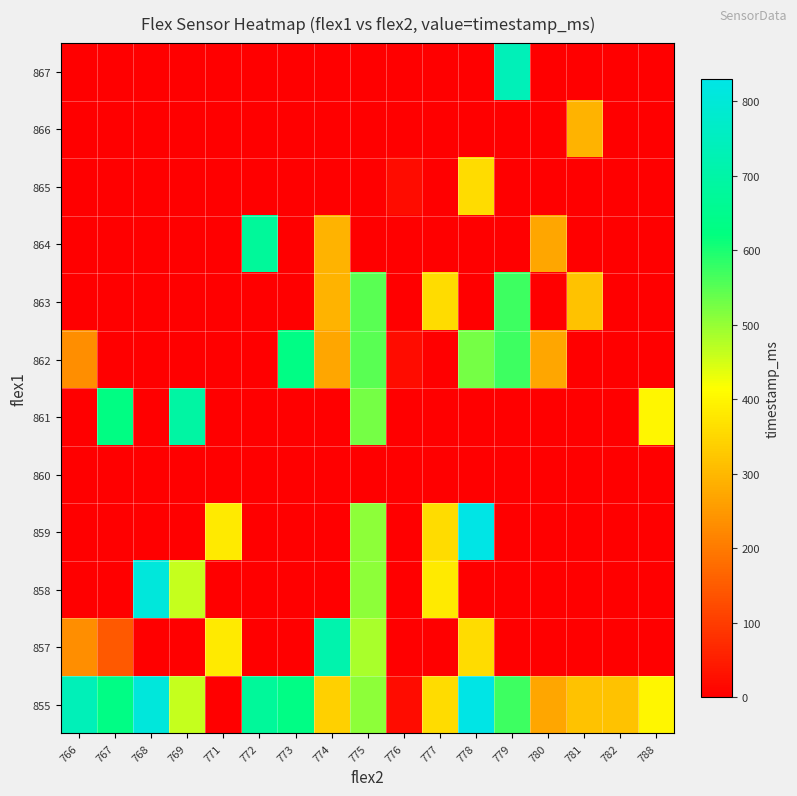

What is the total value across all series at 774?

1912